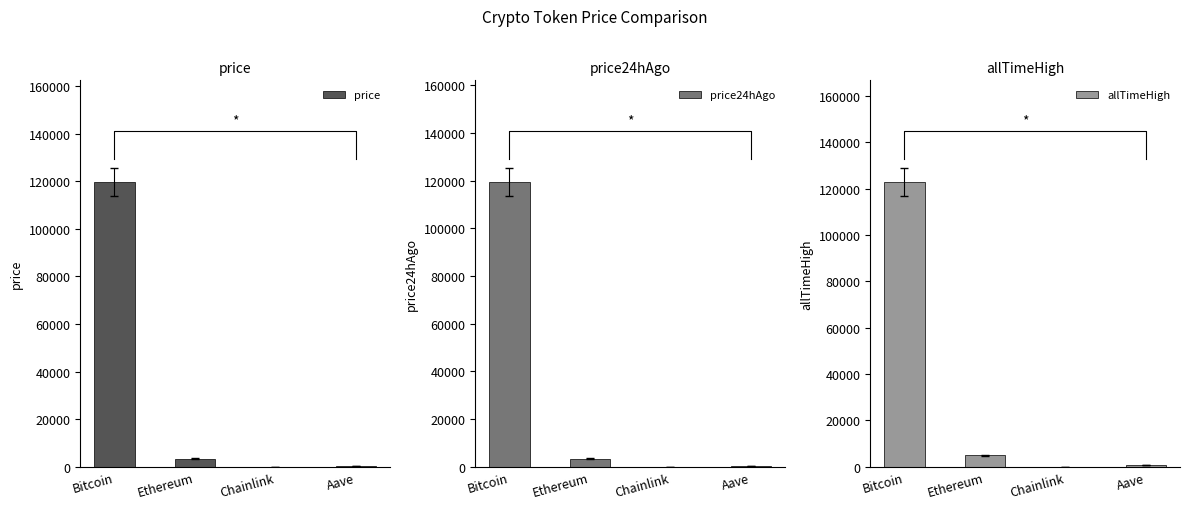

What is the label of the 3rd bar from the right?

Ethereum